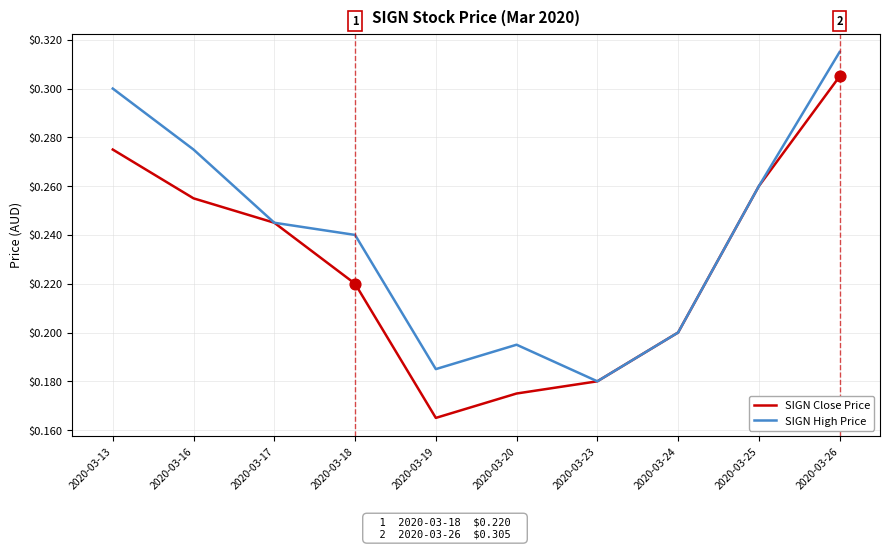

What are all the series names shown in the legend?

SIGN Close Price, SIGN High Price